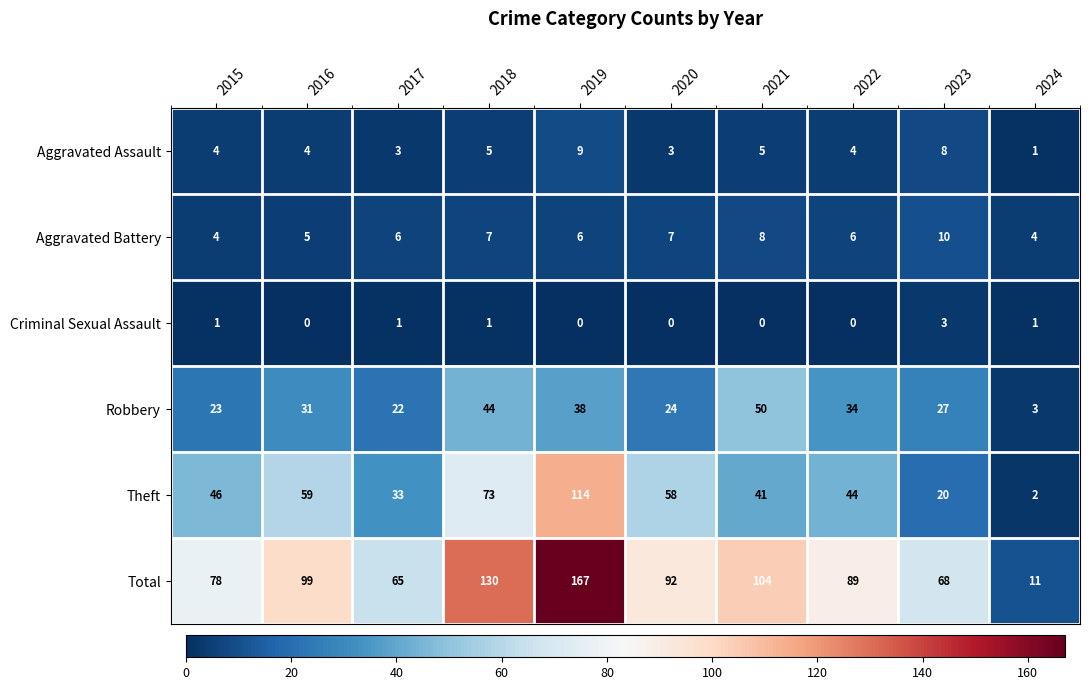

What is the highest value of the Total series?

167